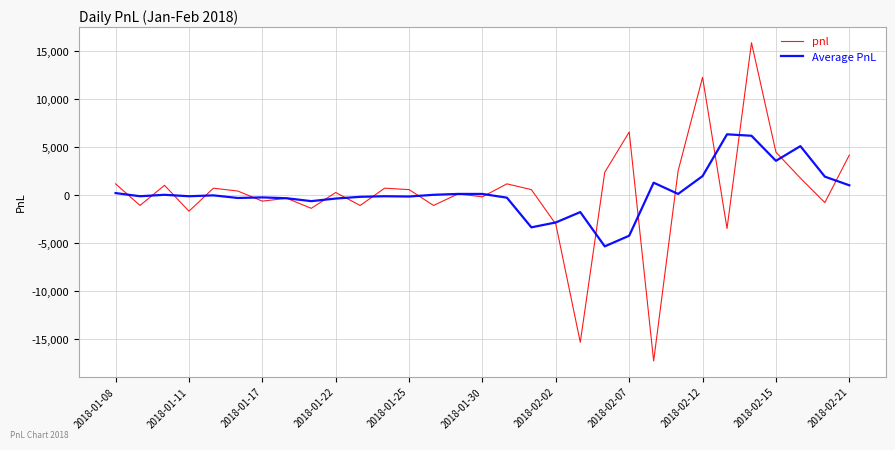

What is the maximum value shown in the chart?

15900.0